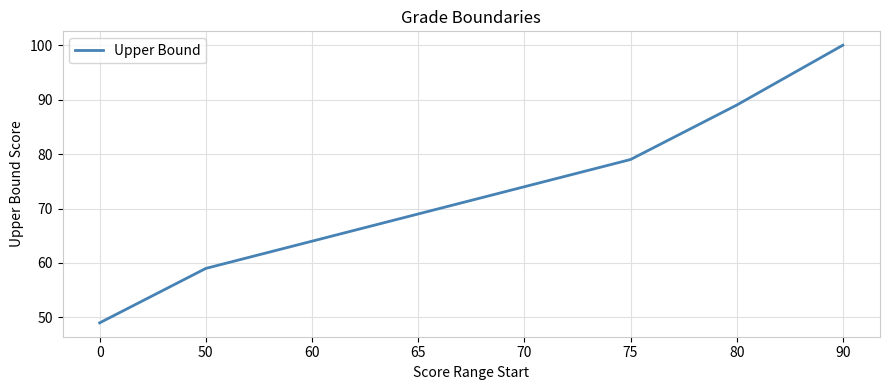

Count the number of categories in the chart.

8